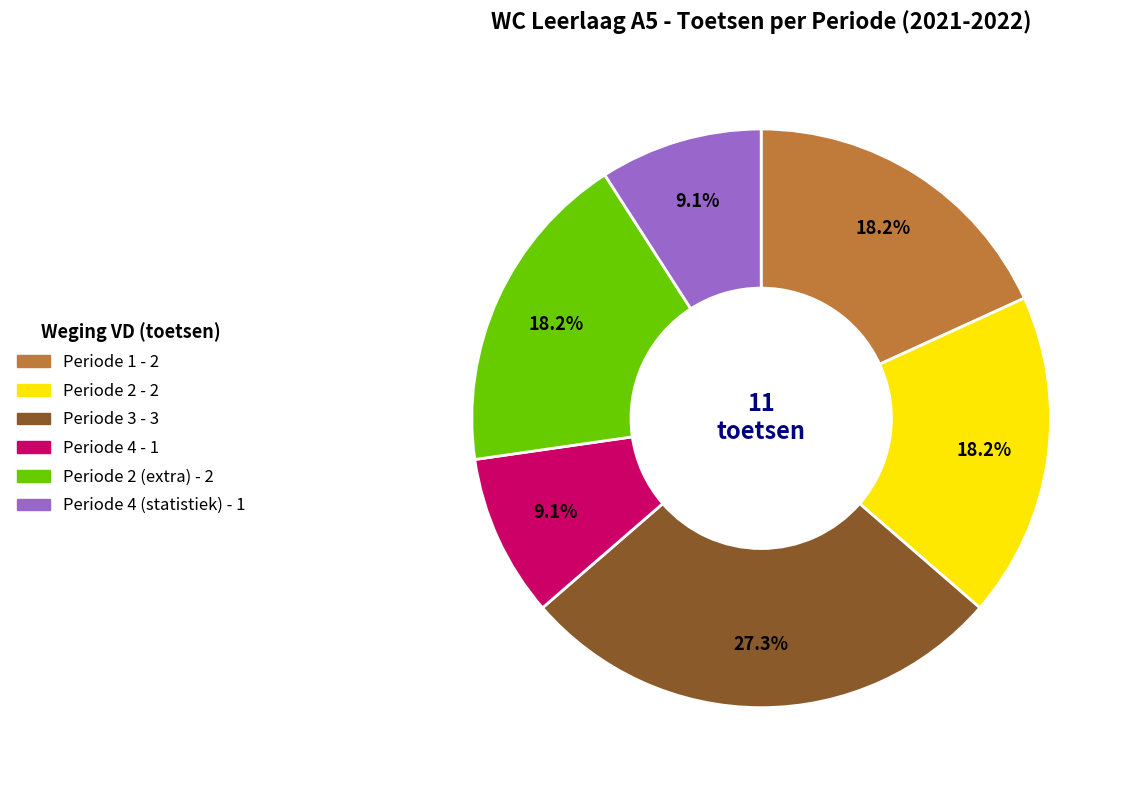

Does any single category account for the majority?

No